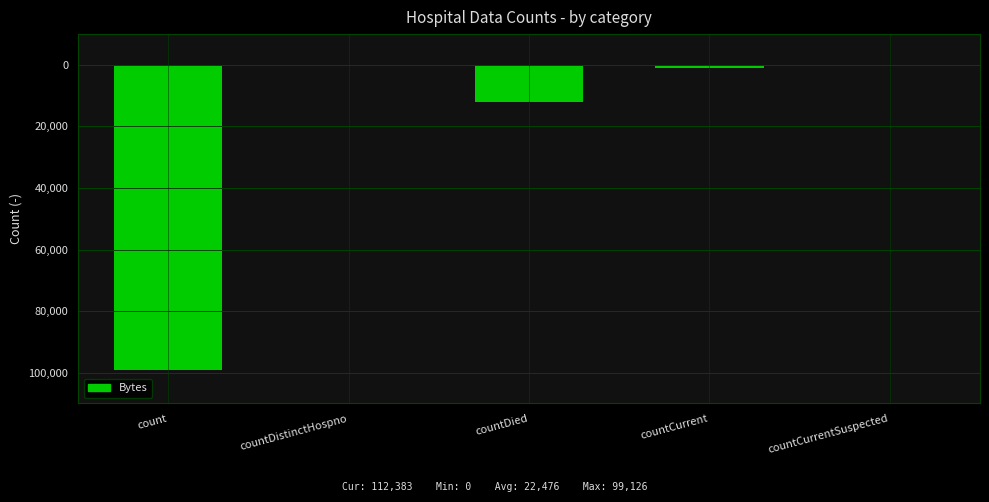

Reading right to left, list all the values displayed in this chart.

0	-1109	-12148	0	-99126